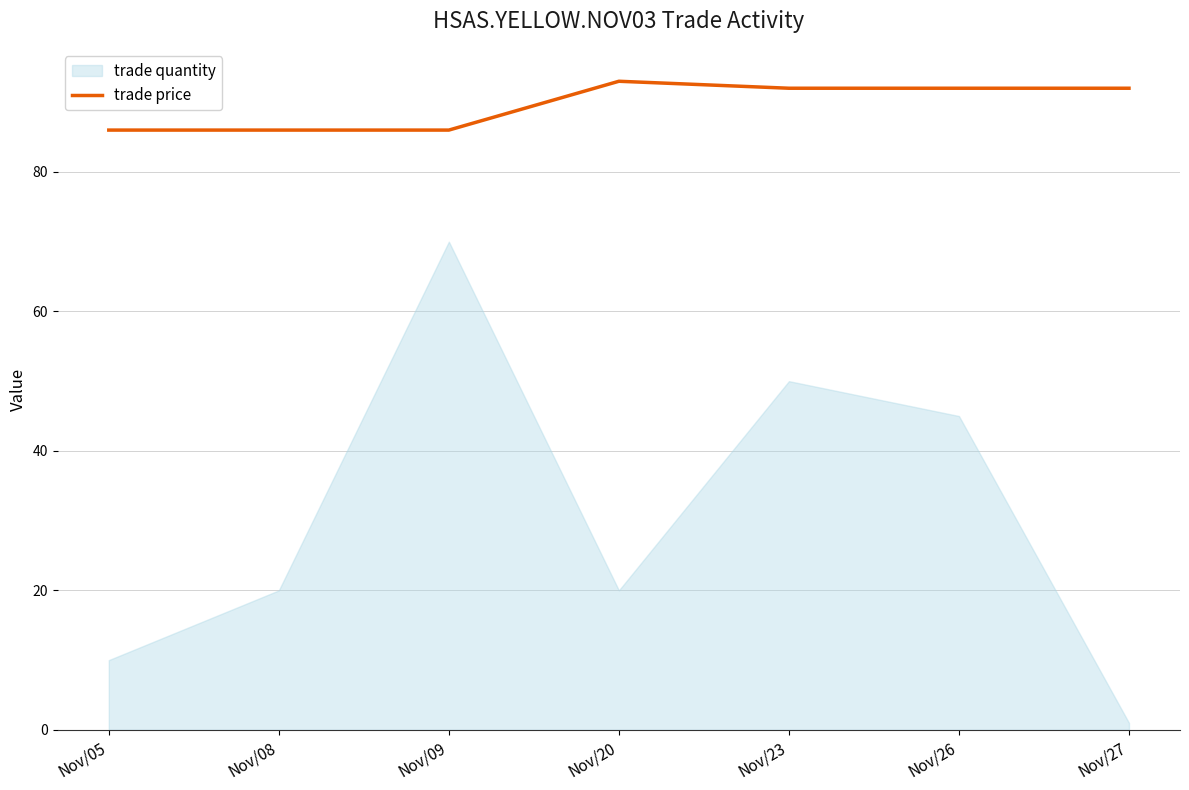

What is the difference between the second highest and second lowest values?

6